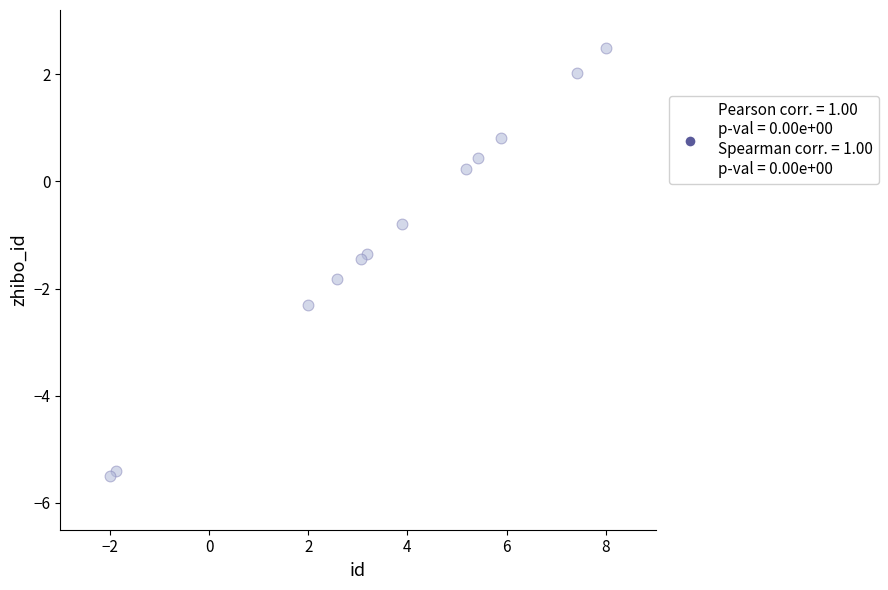

What Y value in the scatter plot is closest to -1?

-0.8